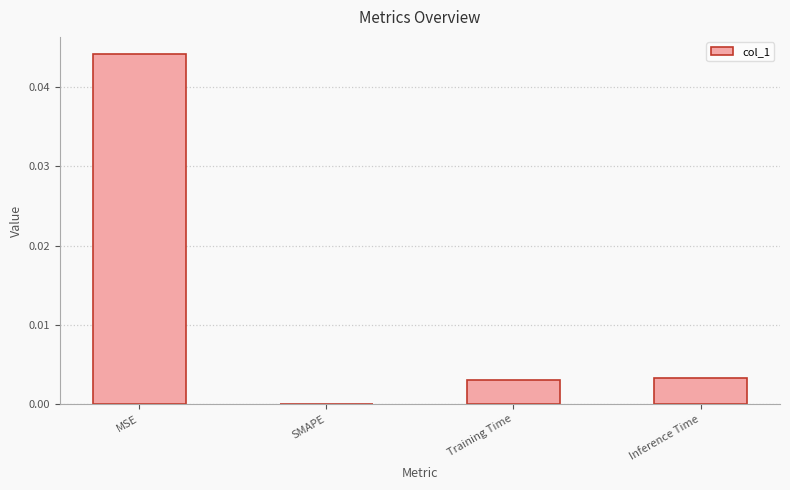

Where is the data nearest to the value 0?

SMAPE